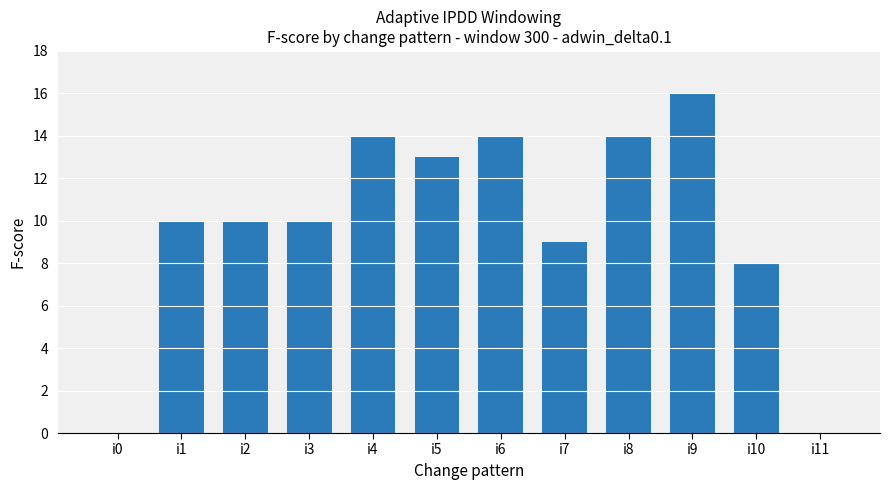

Reading left to right, list all the values displayed in this chart.

0	10	10	10	14	13	14	9	14	16	8	0